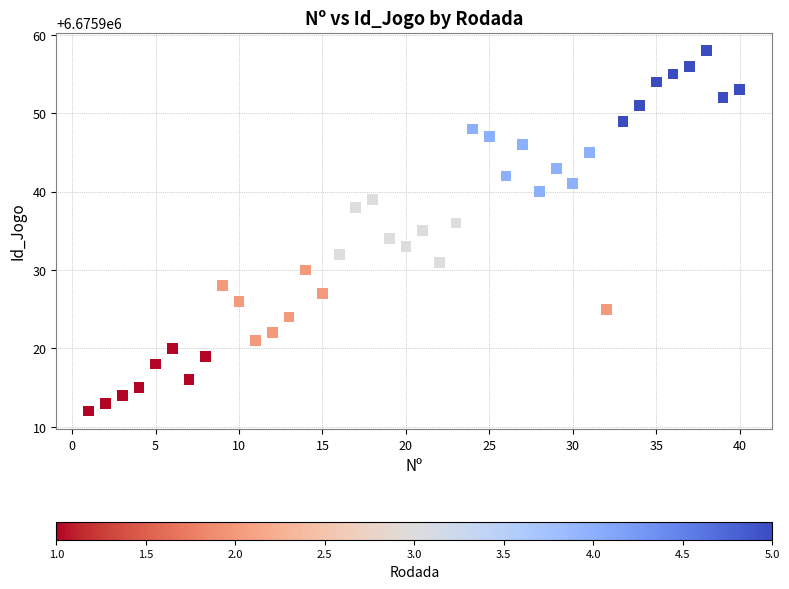

What is the range of X values (max minus min)?

39